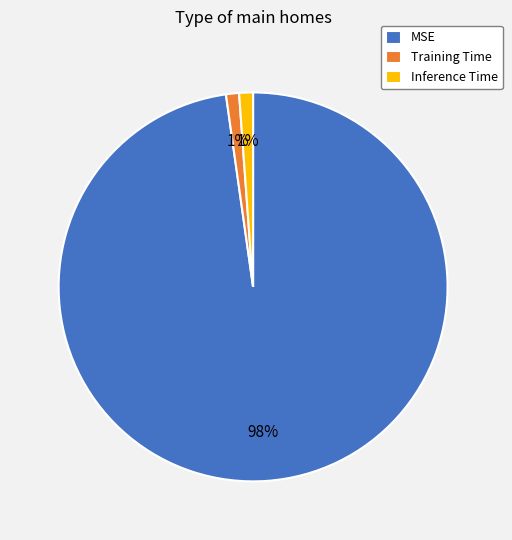

How many segments does this pie chart have?

3